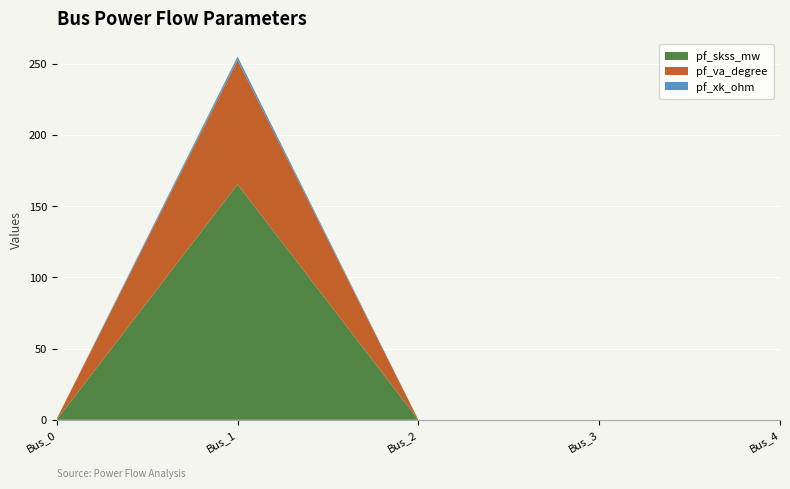

The value of pf_skss_mw at Bus_3 is 87.9. True or false?

False